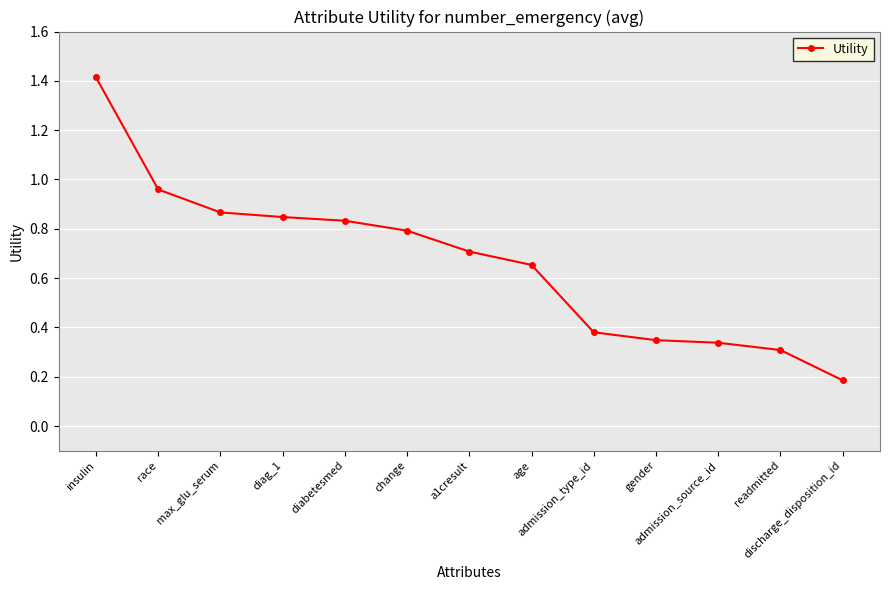

What is the label of the 7th point from the right?

a1cresult